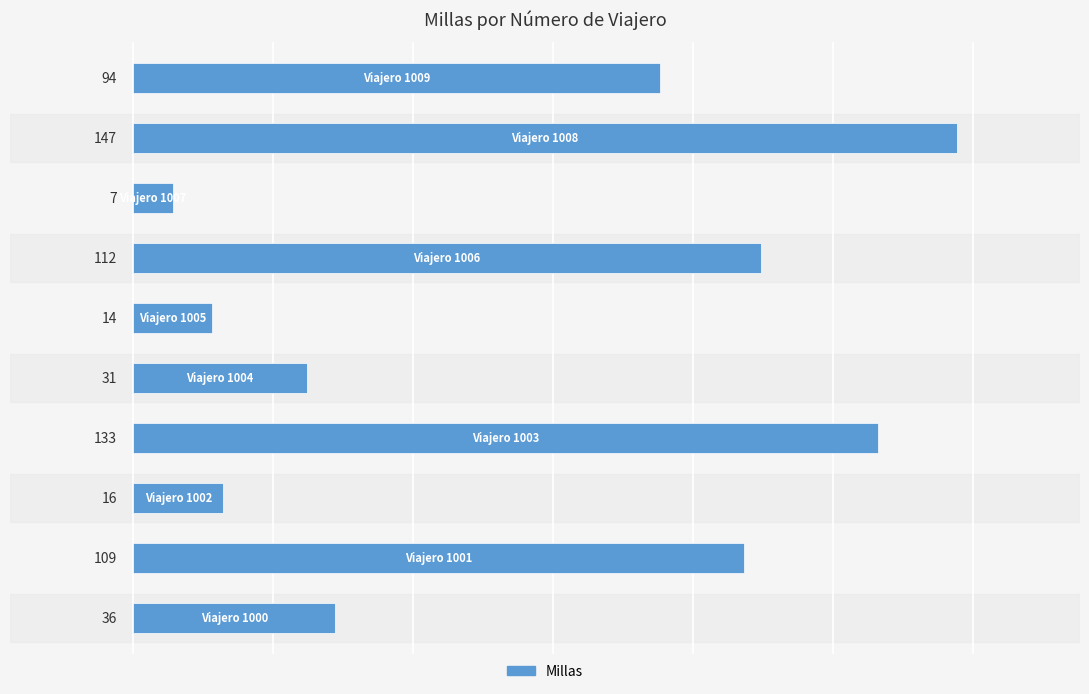

What is the difference between the maximum and minimum values?

140